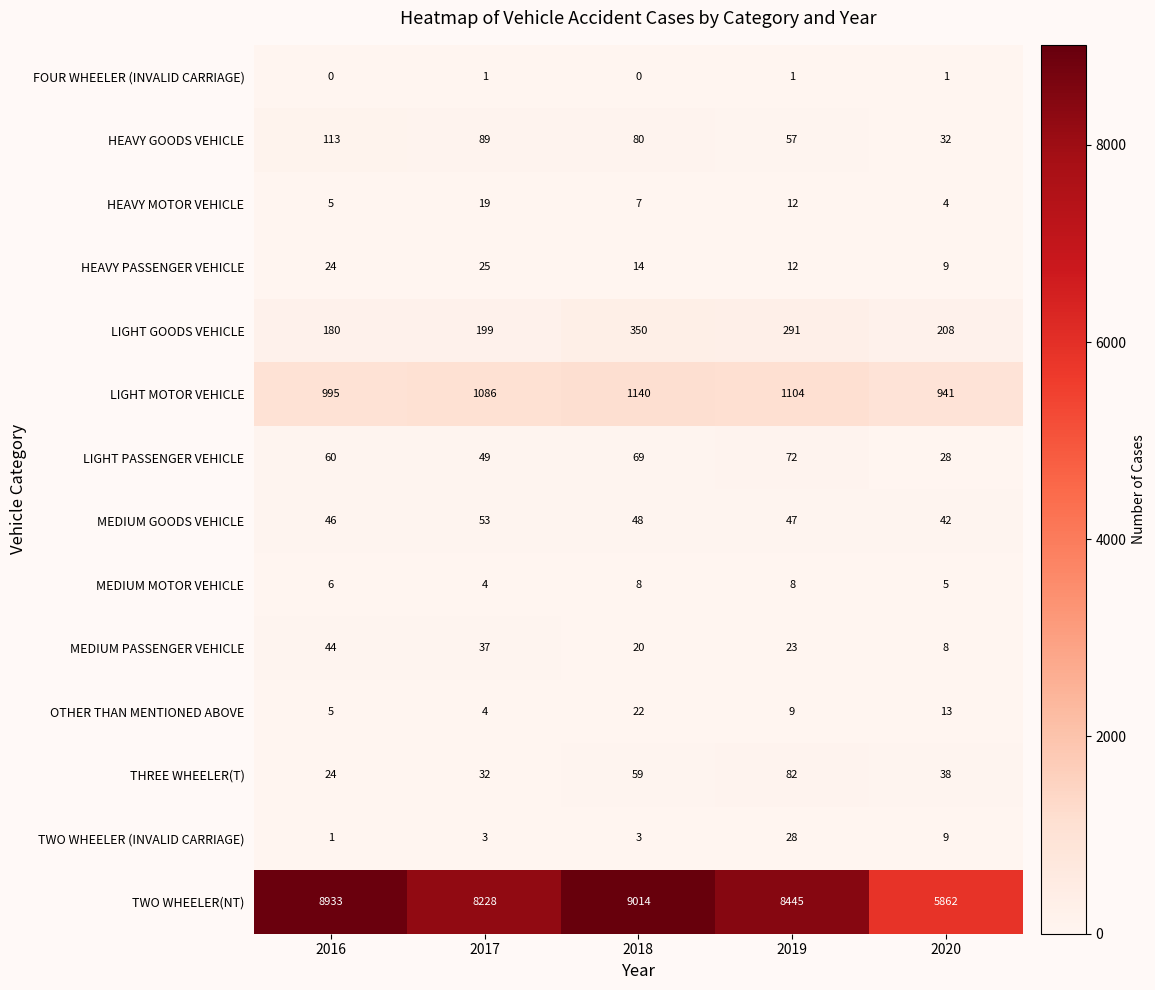

How many categories are shown in the chart?

5